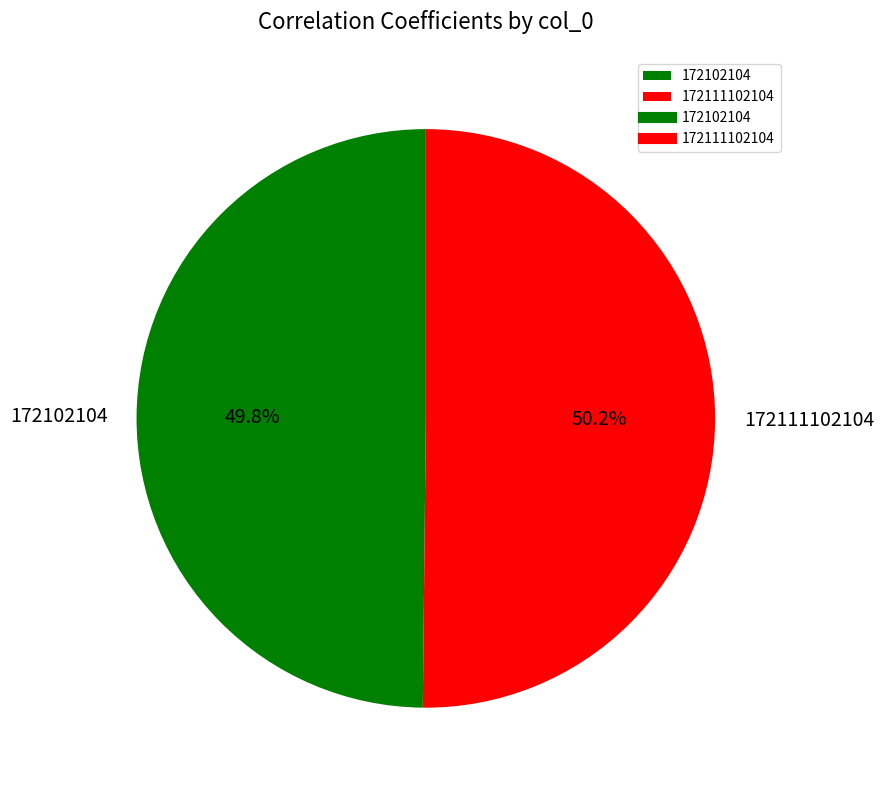

How many slices are in this pie chart?

2